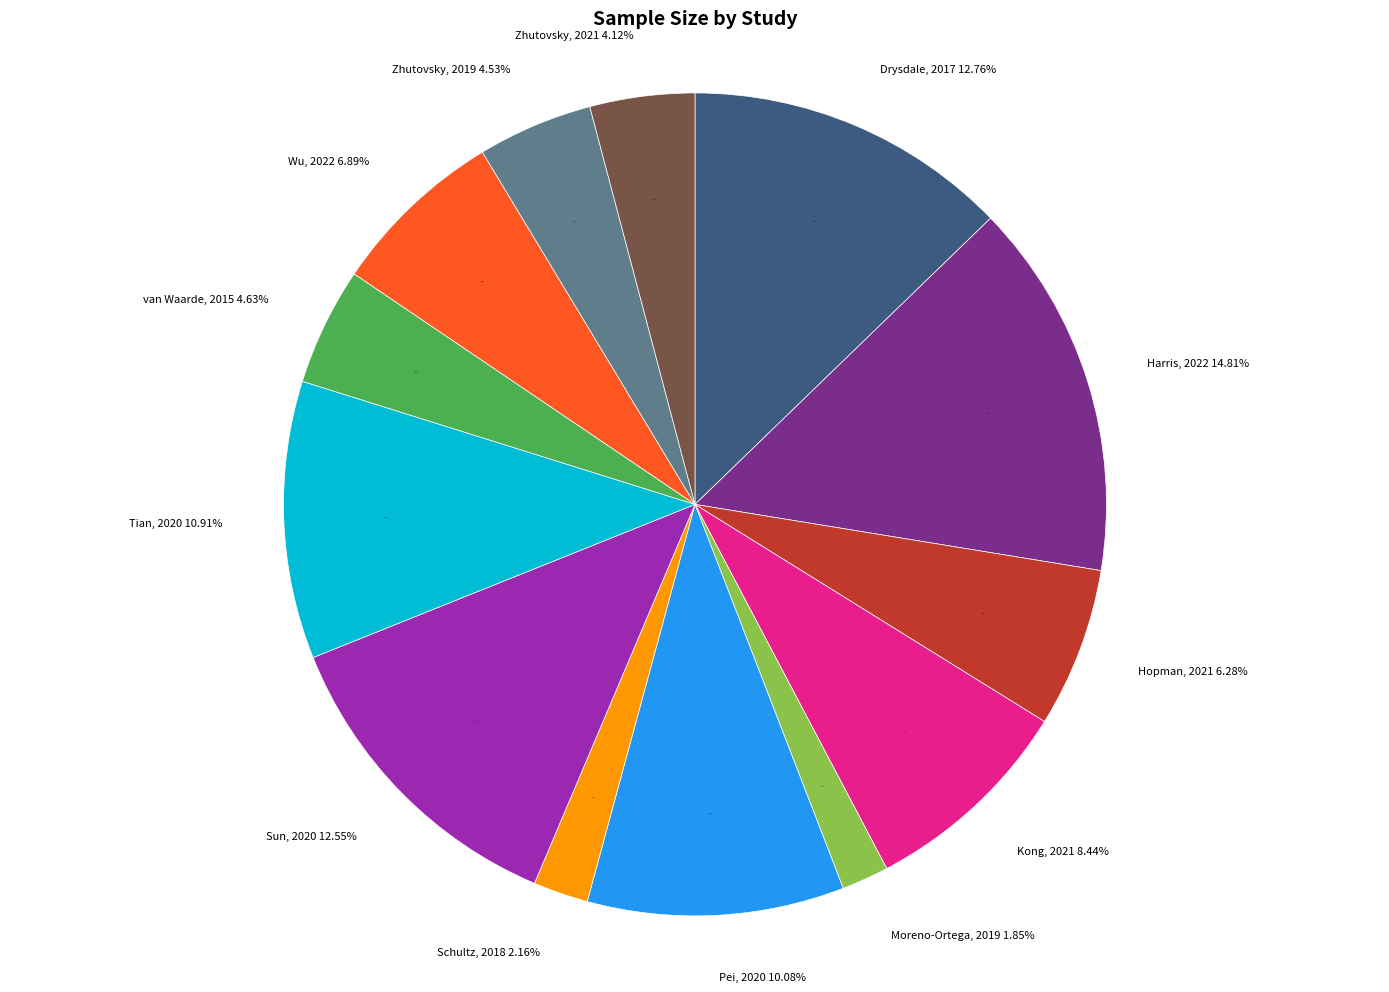

True or false: van Waarde, 2015 accounts for 5% of the total.

True